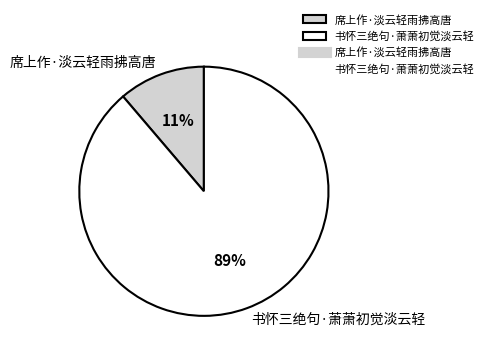

What percentage is the 席上作·淡云轻雨拂高唐 slice, to the nearest percent?

11%